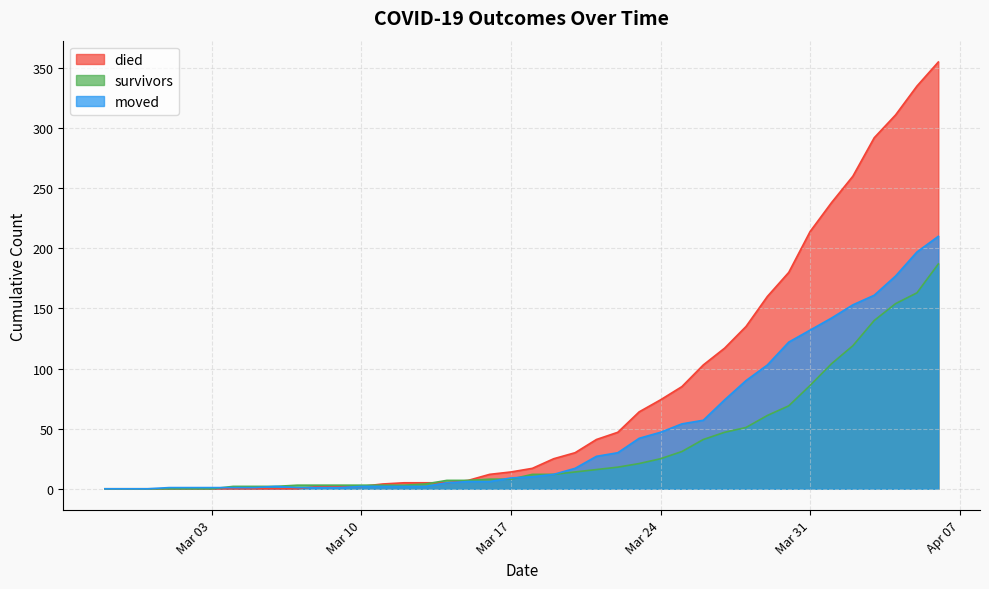

The value of moved at Mar 24 is 47. True or false?

True